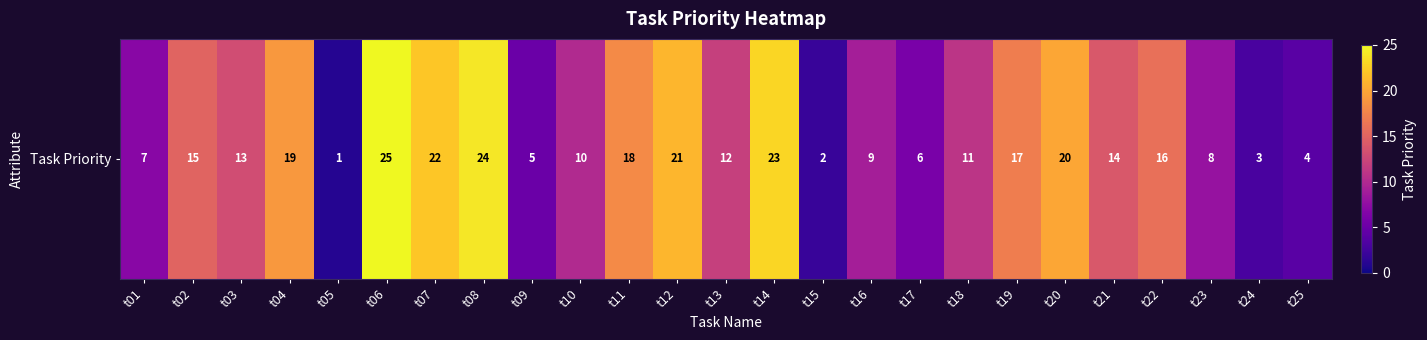

What is the sum of all values?

325